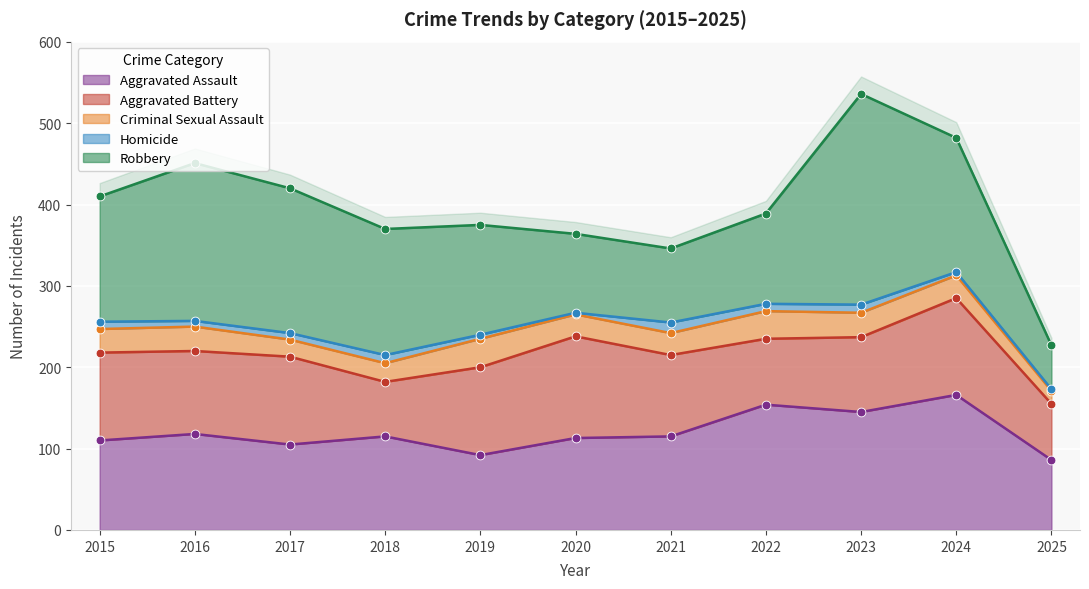

Which series has the largest Y range (max minus min)?

Robbery